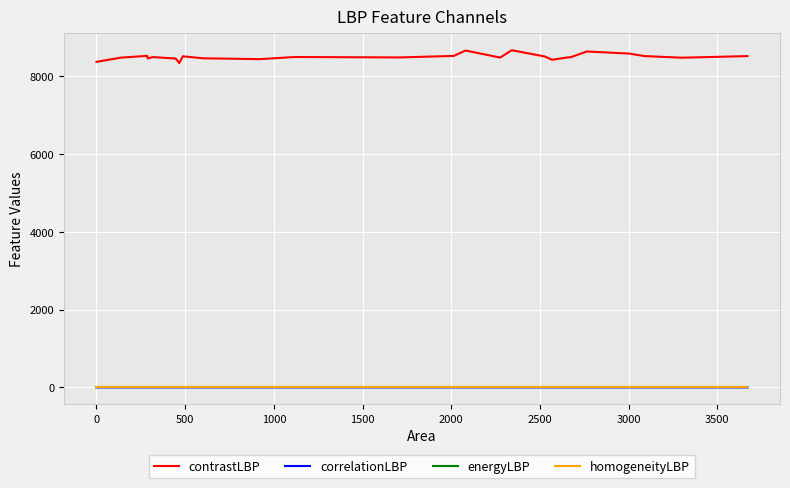

True or false: contrastLBP and correlationLBP intersect in this chart.

False